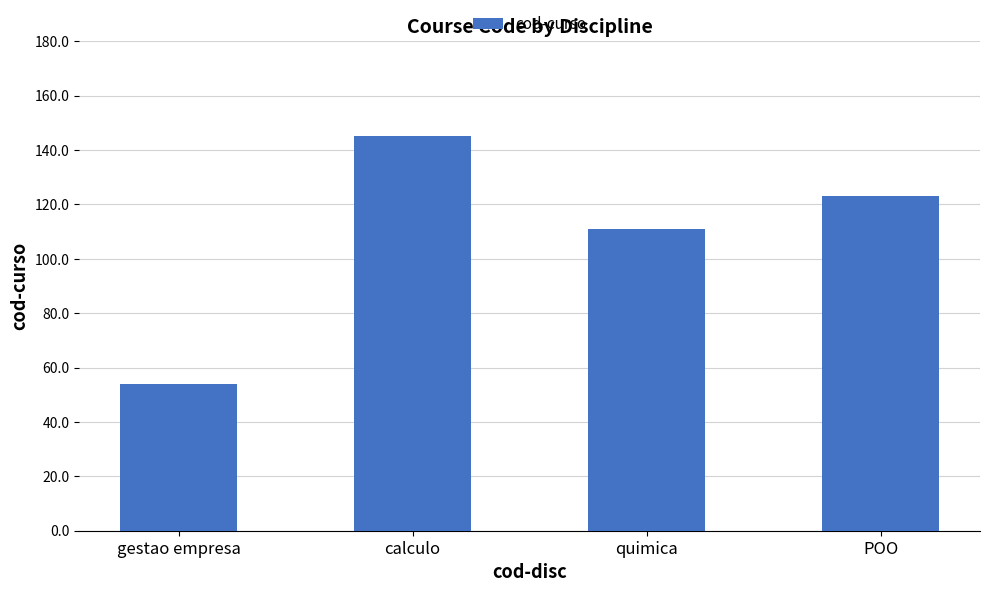

What is the sum of all values?

433